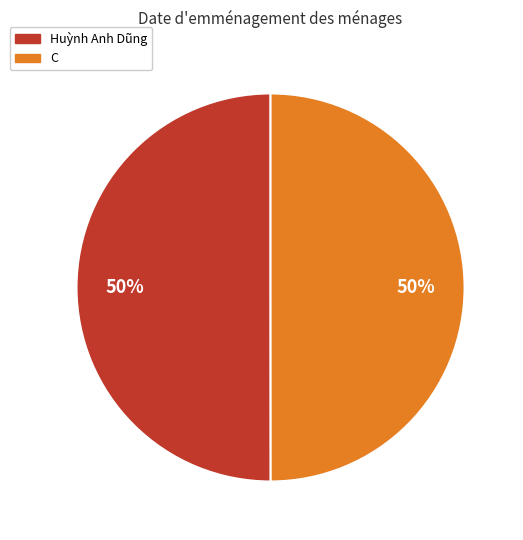

To the nearest percent, what percentage of the pie is C?

50%